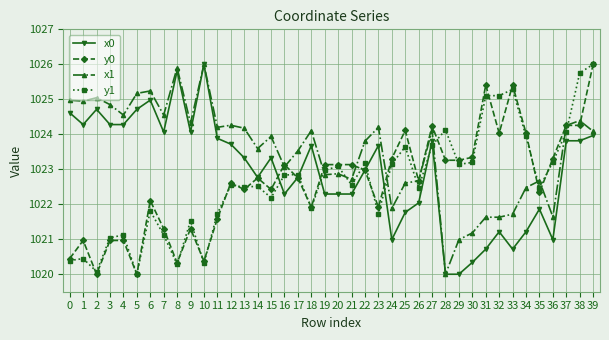

How many series are shown in this chart?

4